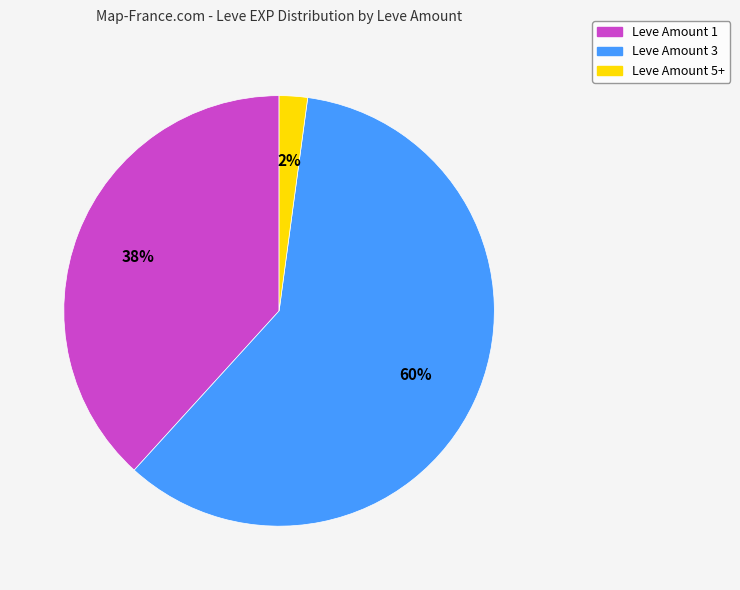

Is there any slice that represents more than half of the pie?

Yes